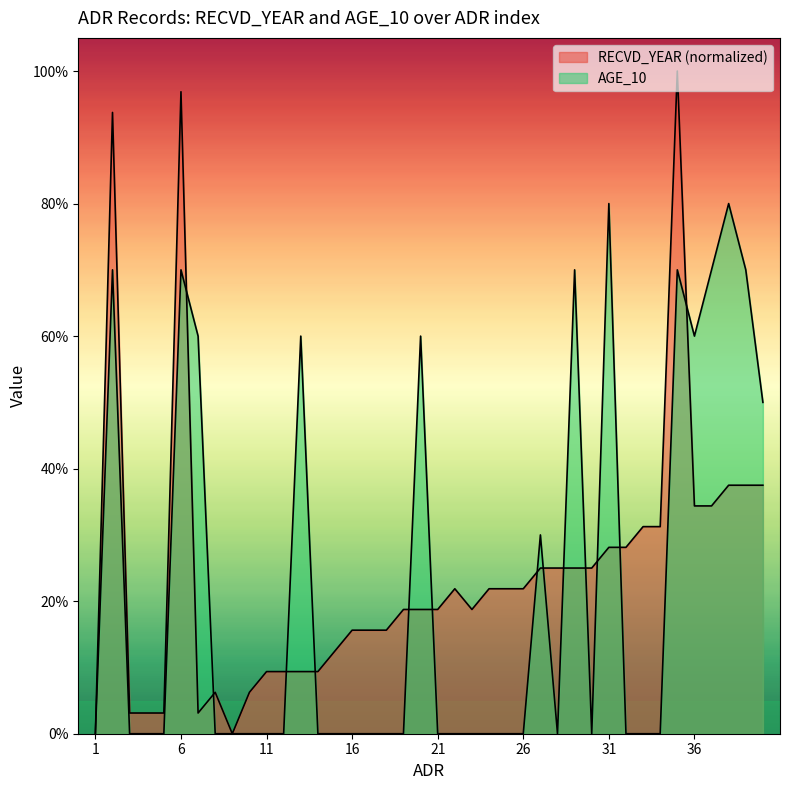

The value of RECVD_YEAR at 27 is 9.2. True or false?

False